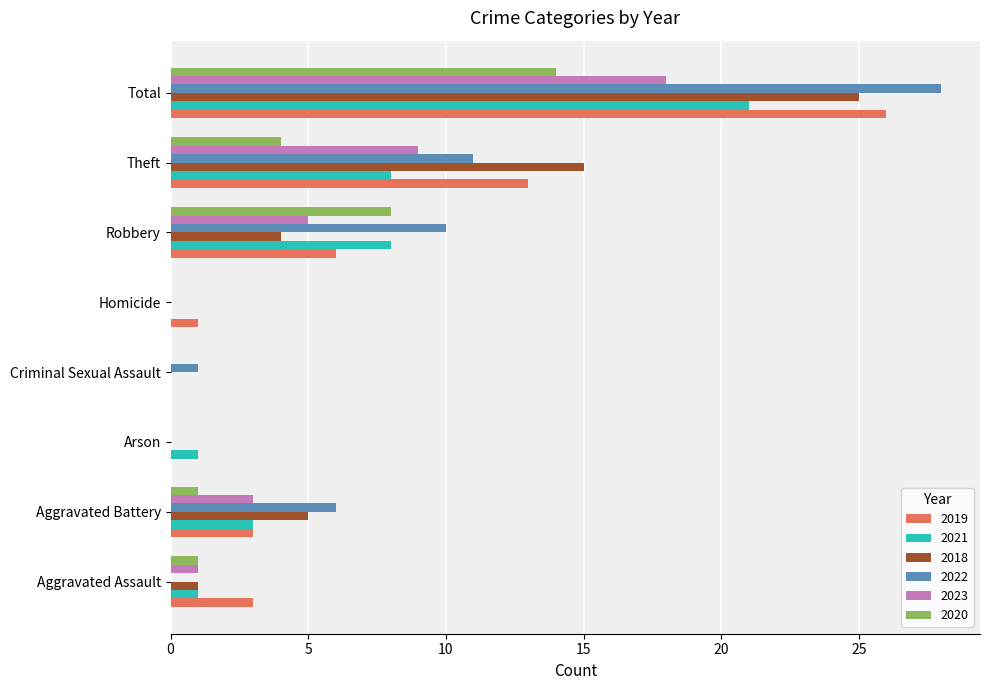

What is the sum of the 2022 values at Theft and Arson?

11